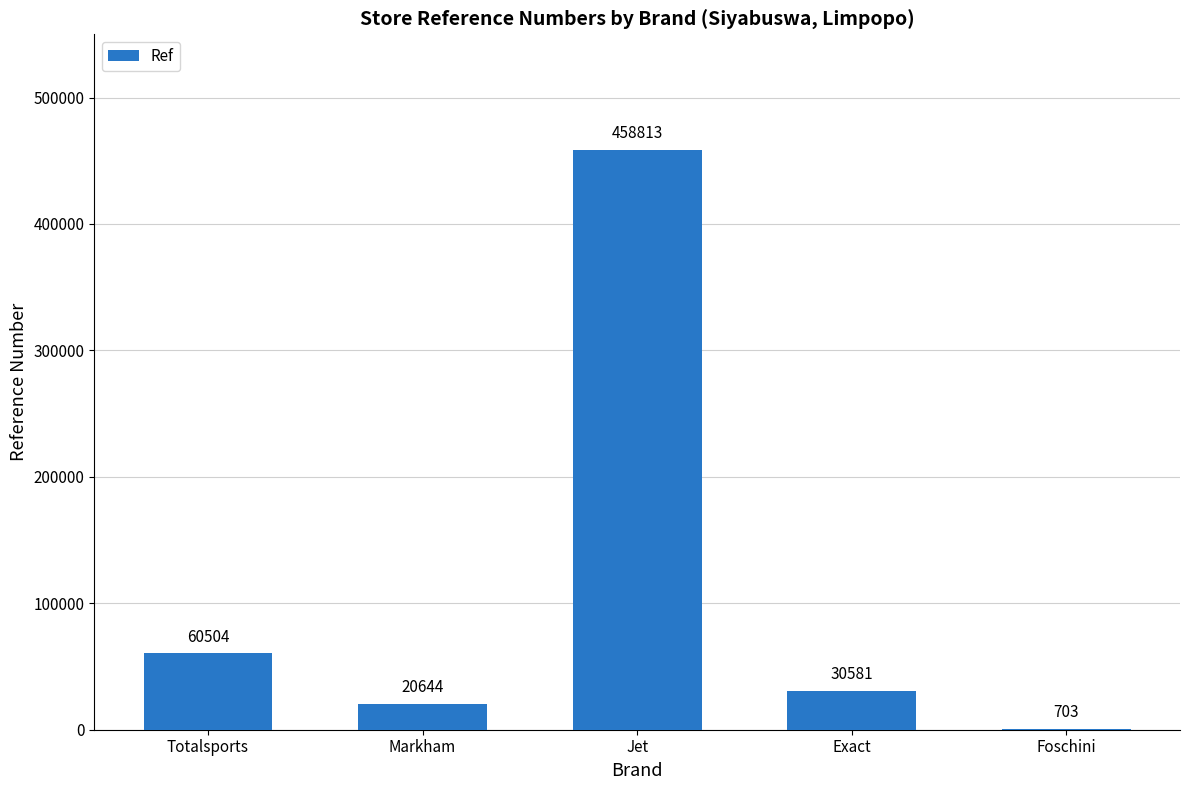

What is the change in value from Markham to Foschini?

-19941